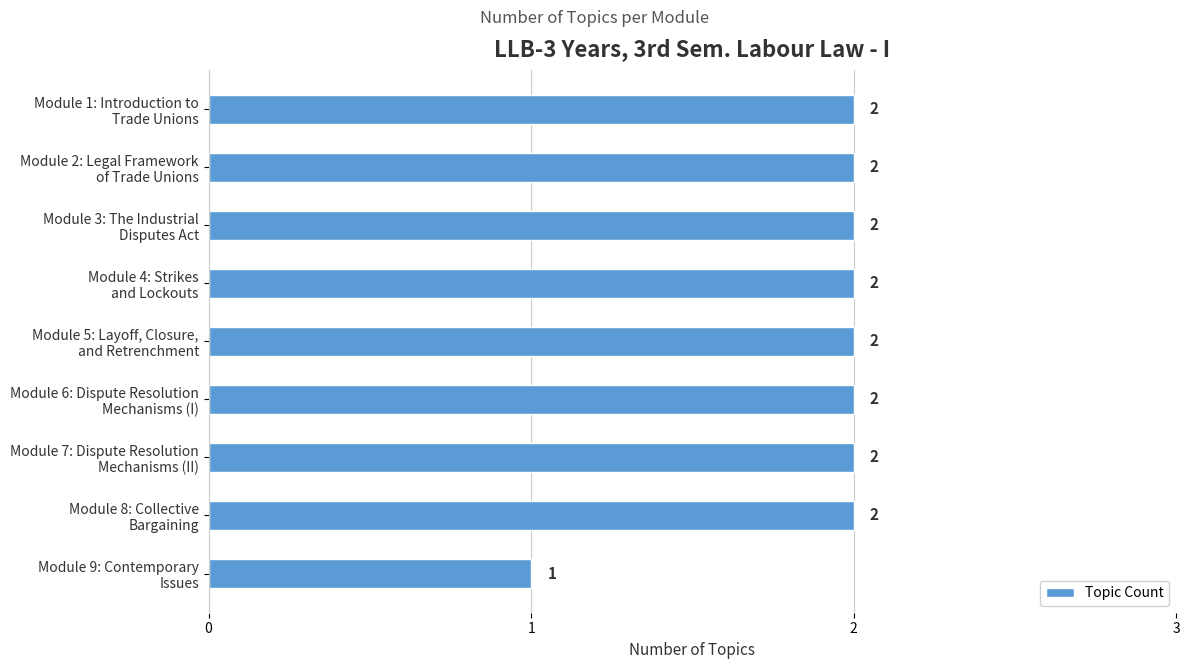

Reading top to bottom, list all the values displayed in this chart.

2	2	2	2	2	2	2	2	1